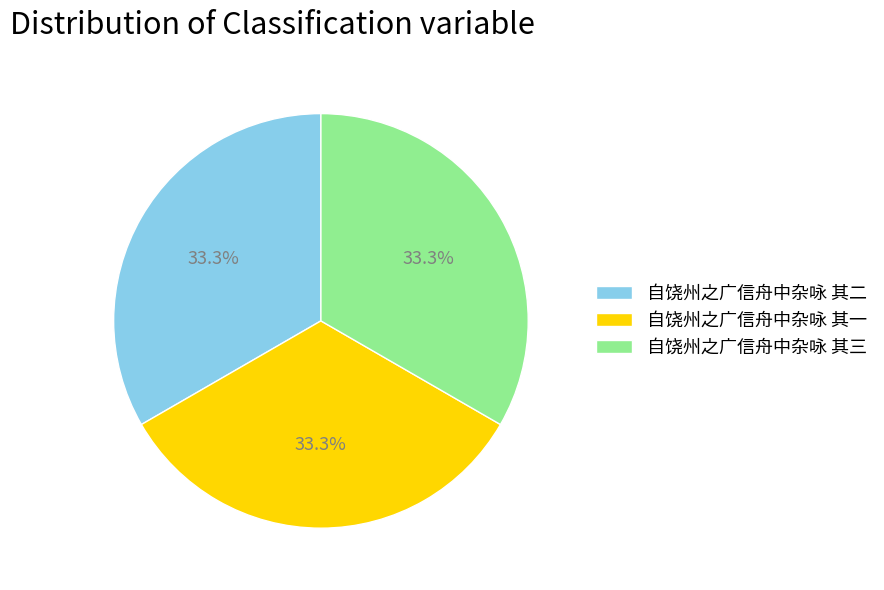

Does 自饶州之广信舟中杂咏 其一 account for over 50% of the chart?

No